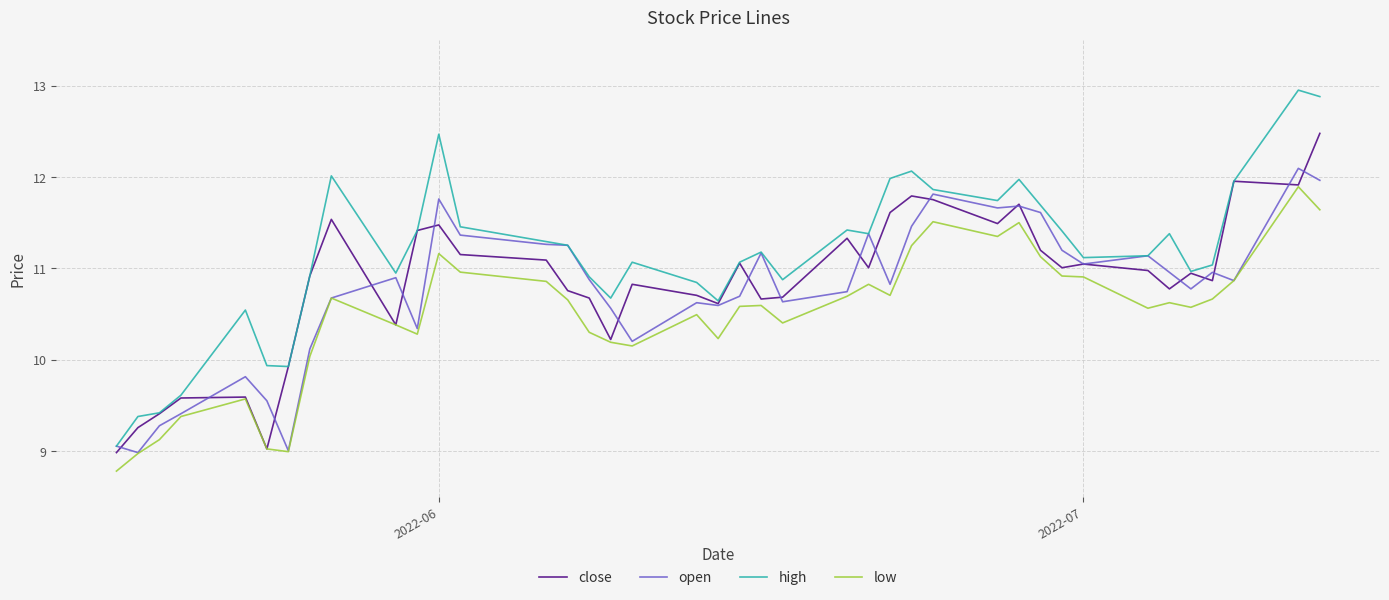

Does the chart display data point markers on the line(s)?

No